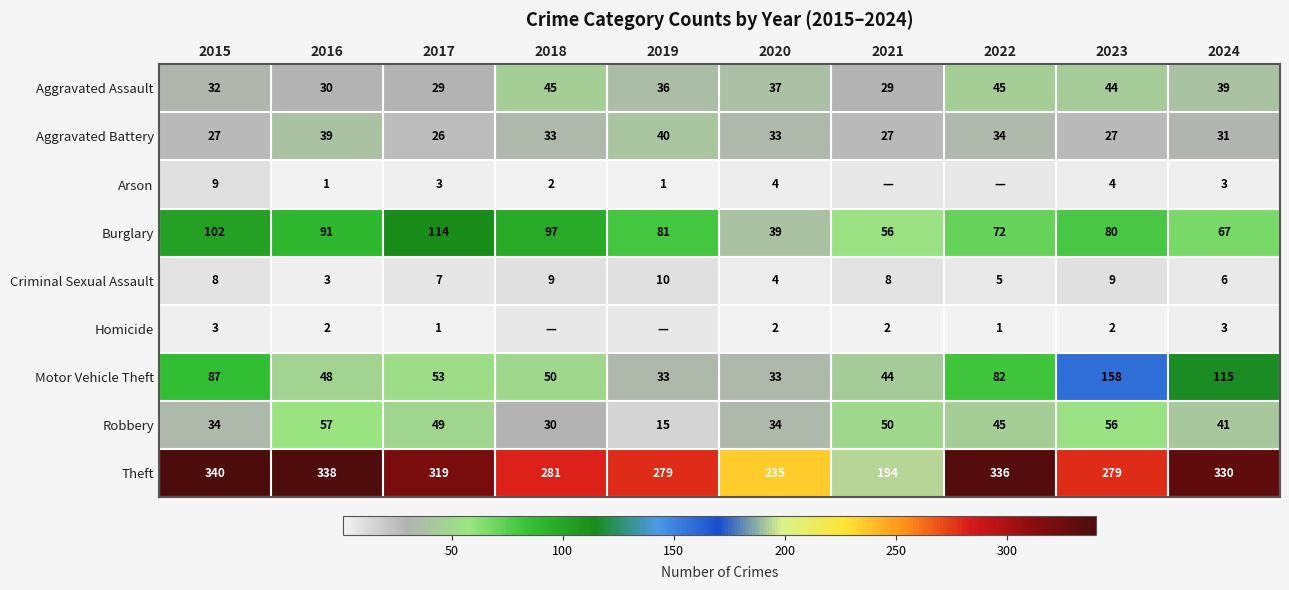

Is it true that Robbery equals 32.5 at 2023?

False